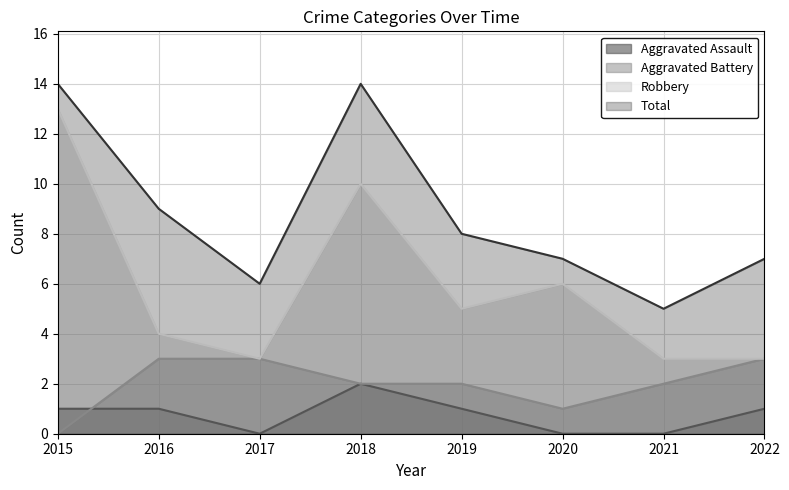

True or false: Aggravated Assault and Aggravated Battery cross at least once.

True